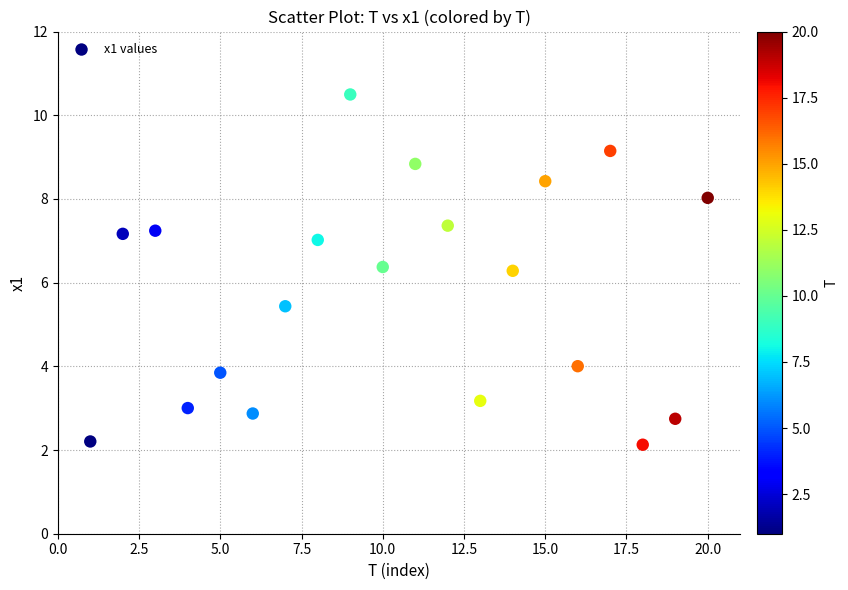

What is the range of Y values (max minus min)?

8.4